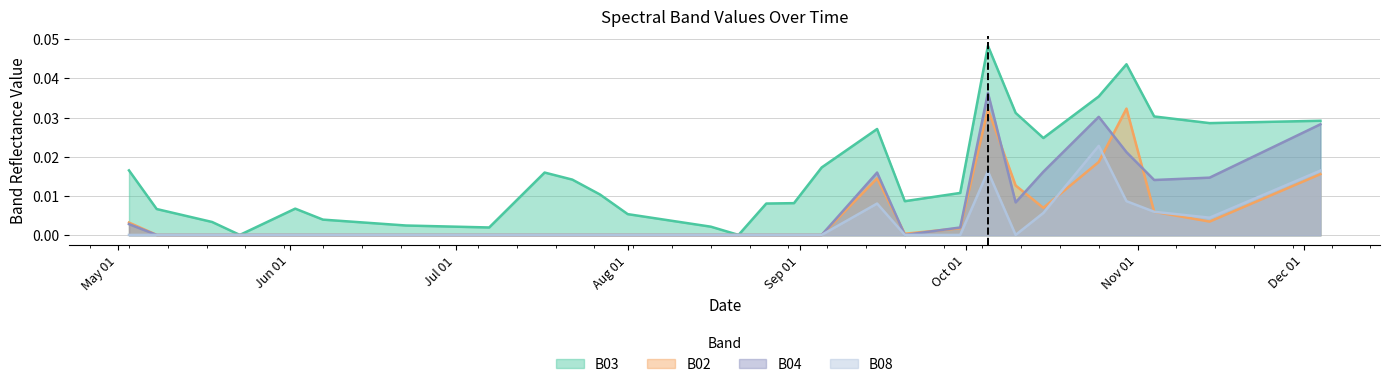

Which category has the lowest value across all series?

2021-05-23